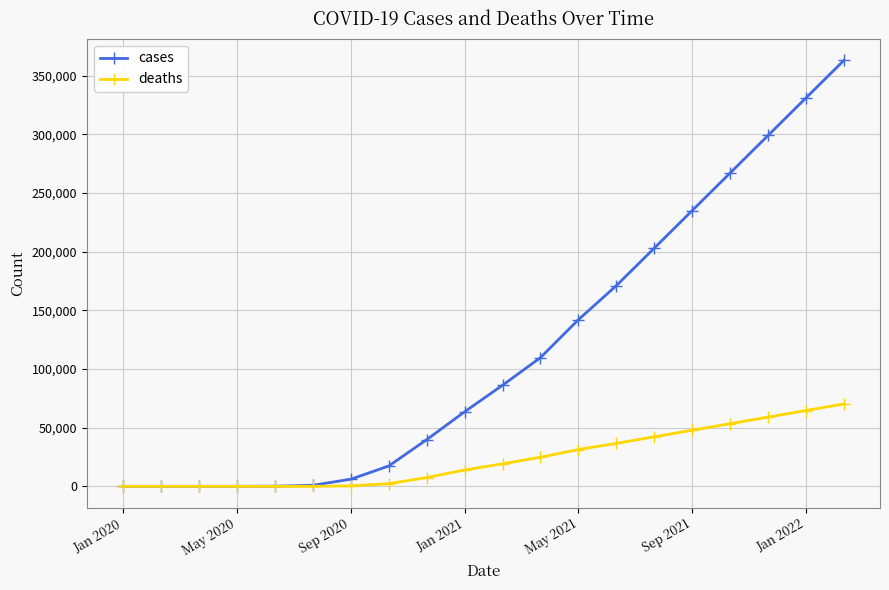

What is the maximum value for cases?

363000